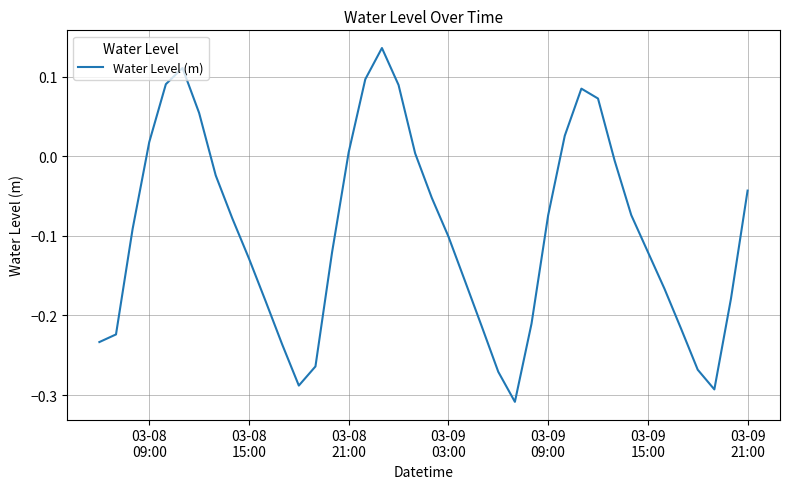

What is the difference between the maximum and minimum values?

0.4